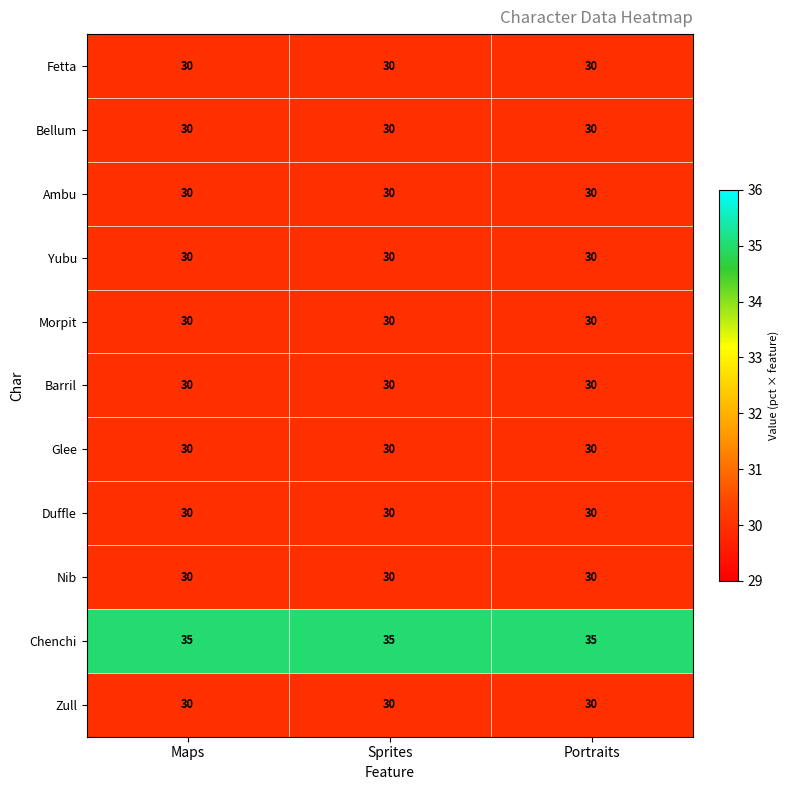

What is the highest value of the Yubu series?

30